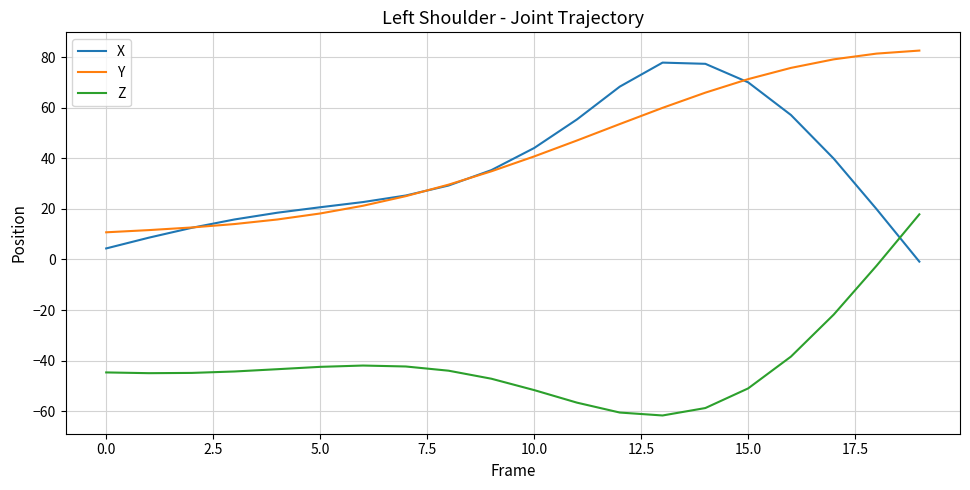

True or false: Y and Z cross at least once.

False